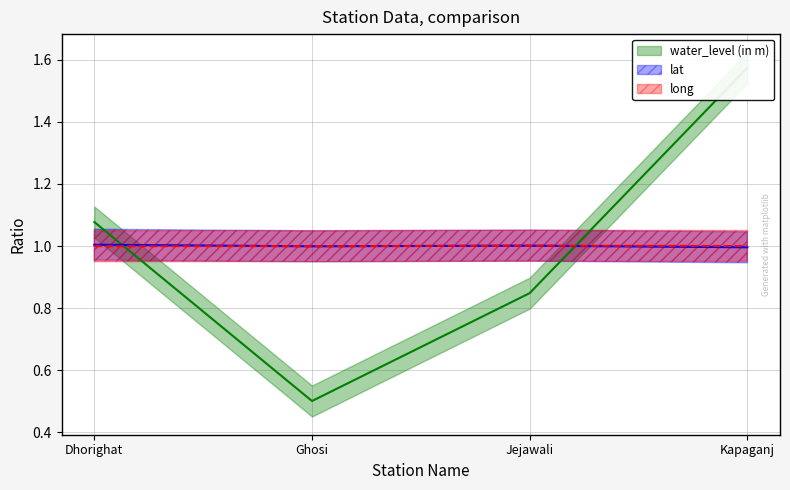

Is this an area chart (filled region under the line)?

No